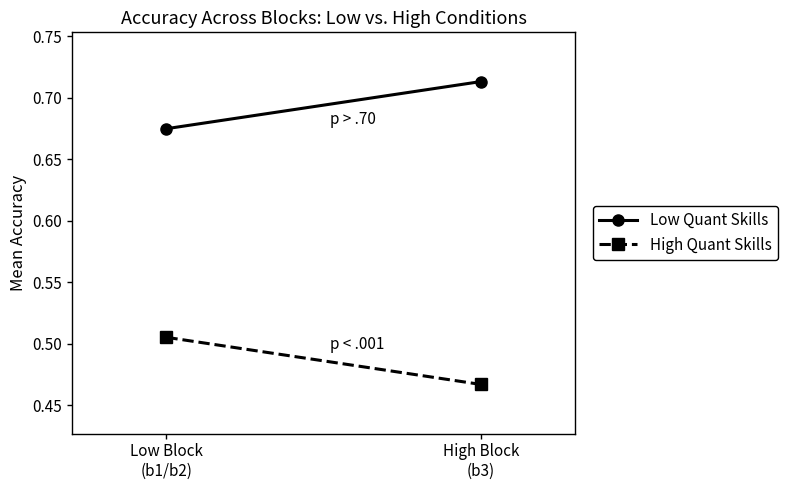

The Low Quant Skills series shows 0.7 at High Block
(b3). True or false?

True